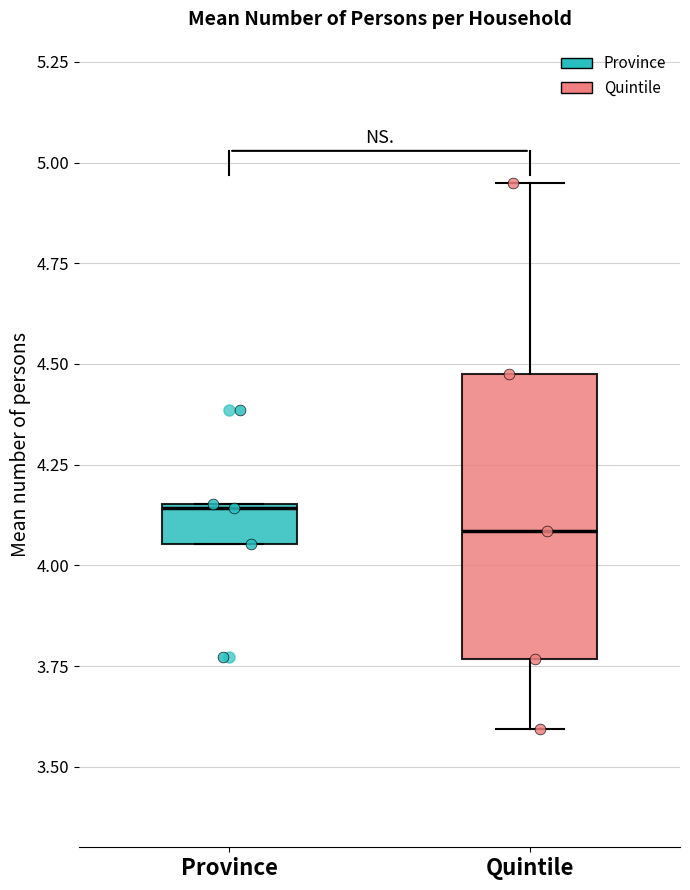

Where is the upper edge of the box for Province on the y-axis? The values are not printed on the chart, so give them approximately, as read against the axis.

4.15